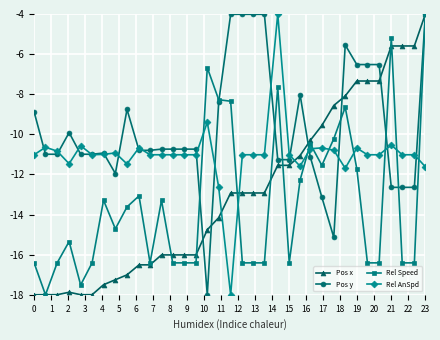

At how many categories does at least one series exceed -6?

10